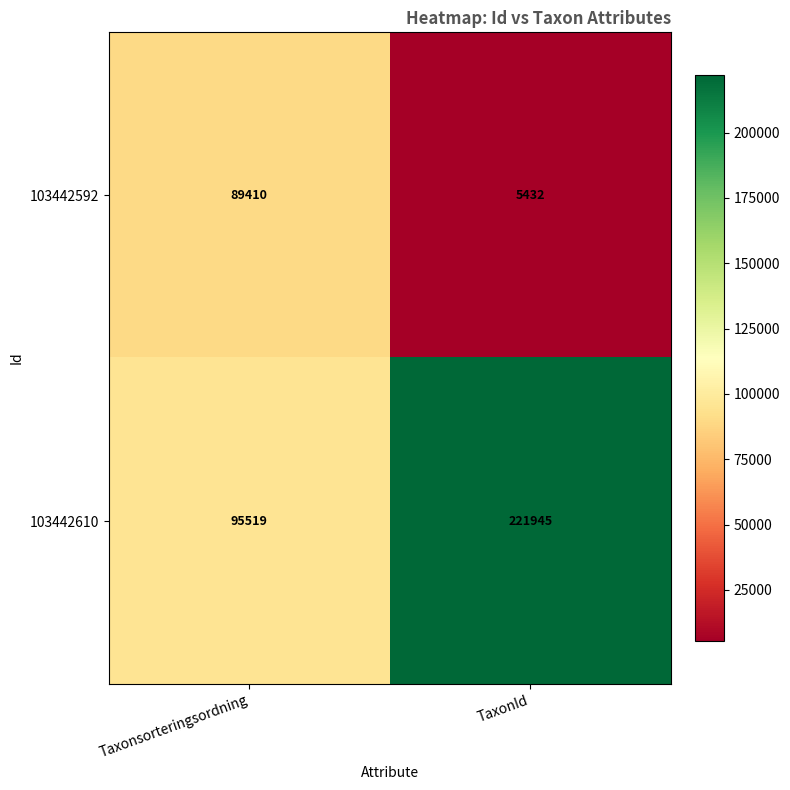

Between Taxonsorteringsordning and TaxonId, which series saw the biggest shift?

103442610